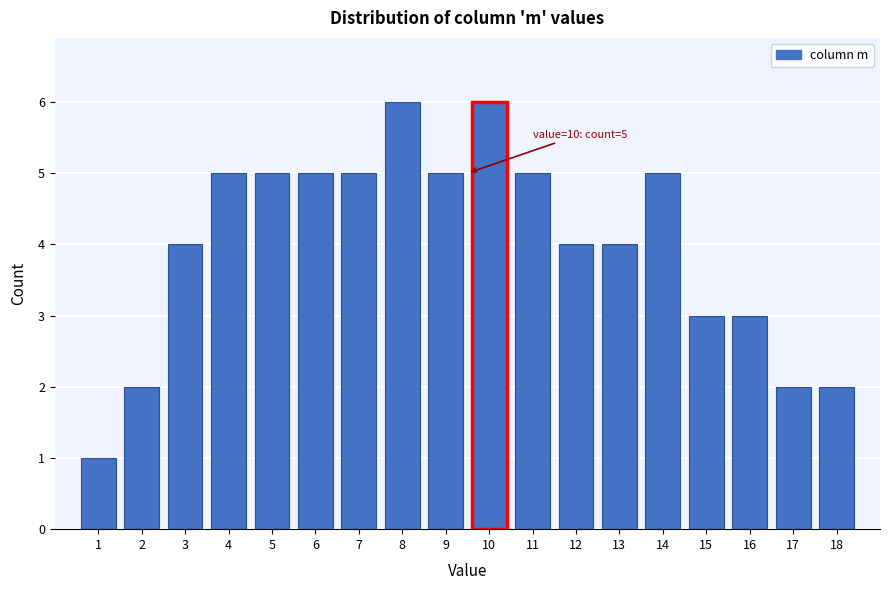

Reading right to left, list all the values displayed in this chart.

2	2	3	3	5	4	4	5	6	5	6	5	5	5	5	4	2	1